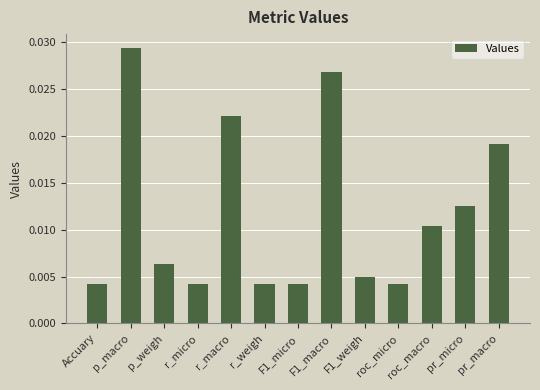

What position from the right is p_weigh?

11